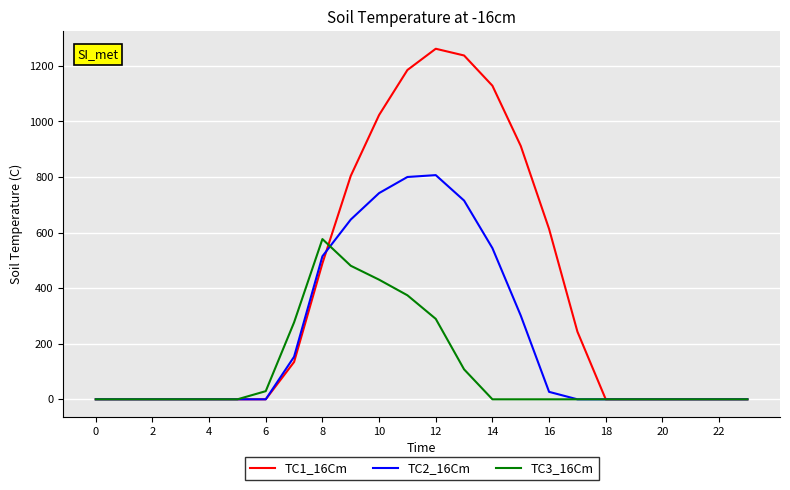

Reading left to right, extract all data points from this chart.

TC1_16Cm: 0.0	0.0	0.0	0.0	0.0	0.0	0.0	134.3	489.3	804.0	1023.2	1185.2	1261.6	1237.4	1128.6	911.8	613.0	243.5	0.0	0.0	0.0	0.0	0.0	0.0
TC2_16Cm: 0.0	0.0	0.0	0.0	0.0	0.0	0.0	153.2	514.8	646.9	742.1	800.2	806.9	715.3	544.1	301.4	26.8	0.0	0.0	0.0	0.0	0.0	0.0	0.0
TC3_16Cm: 0.0	0.0	0.0	0.0	0.0	0.0	29.3	276.9	576.6	480.7	430.5	374.4	289.5	107.8	0.0	0.0	0.0	0.0	0.0	0.0	0.0	0.0	0.0	0.0